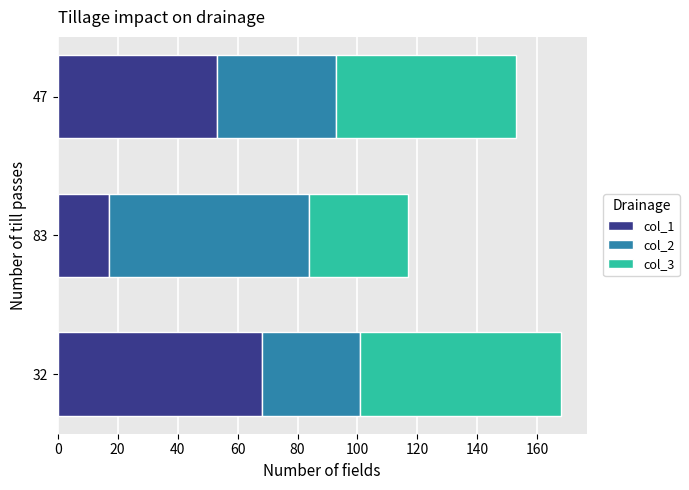

At which label is col_1 closest to 42?

47